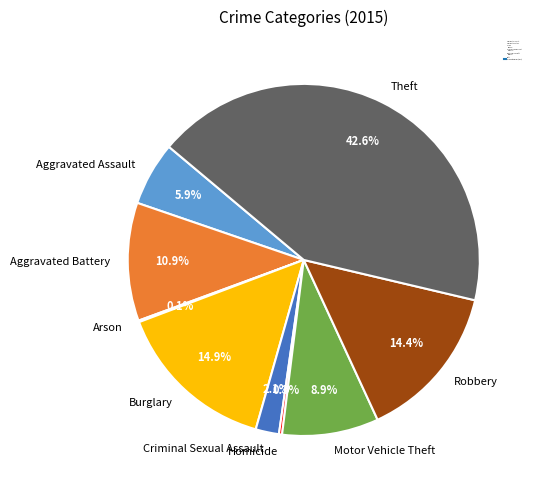

What is the ratio of the value at Criminal Sexual Assault to the value at Burglary?

0.1